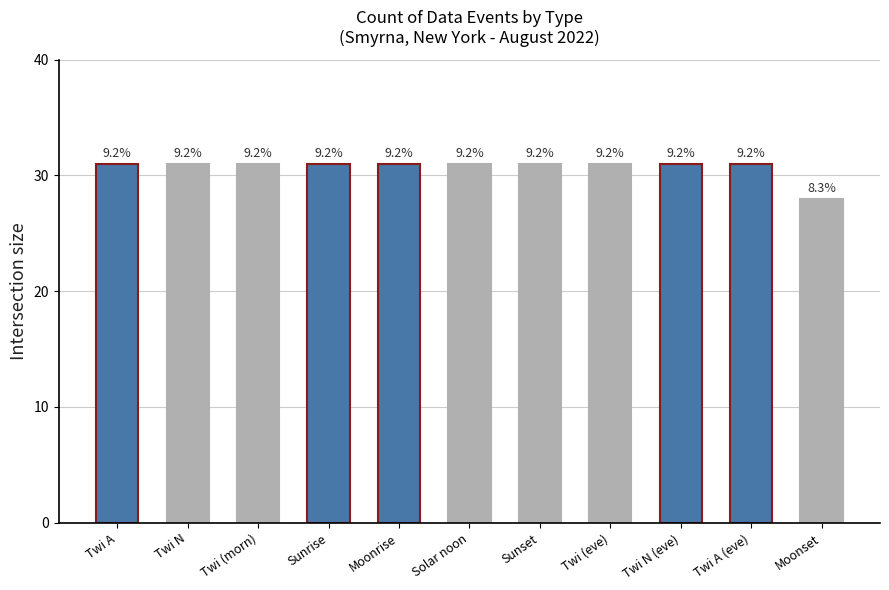

Does the chart contain any negative values?

No